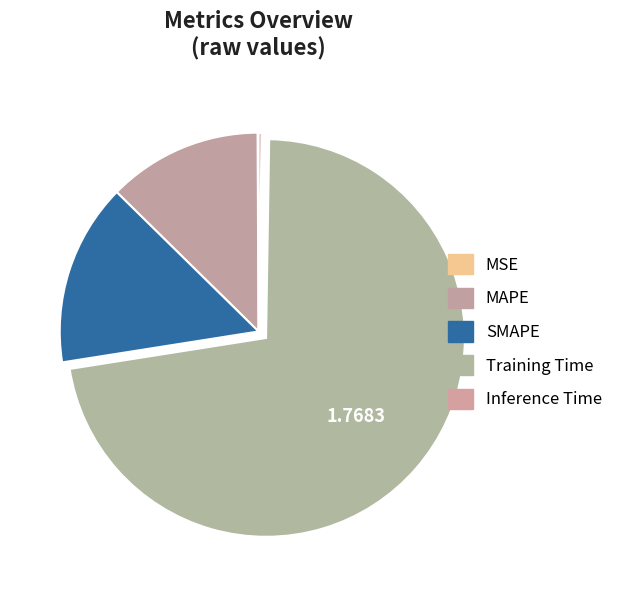

To the nearest percent, what is the average slice percentage?

20%